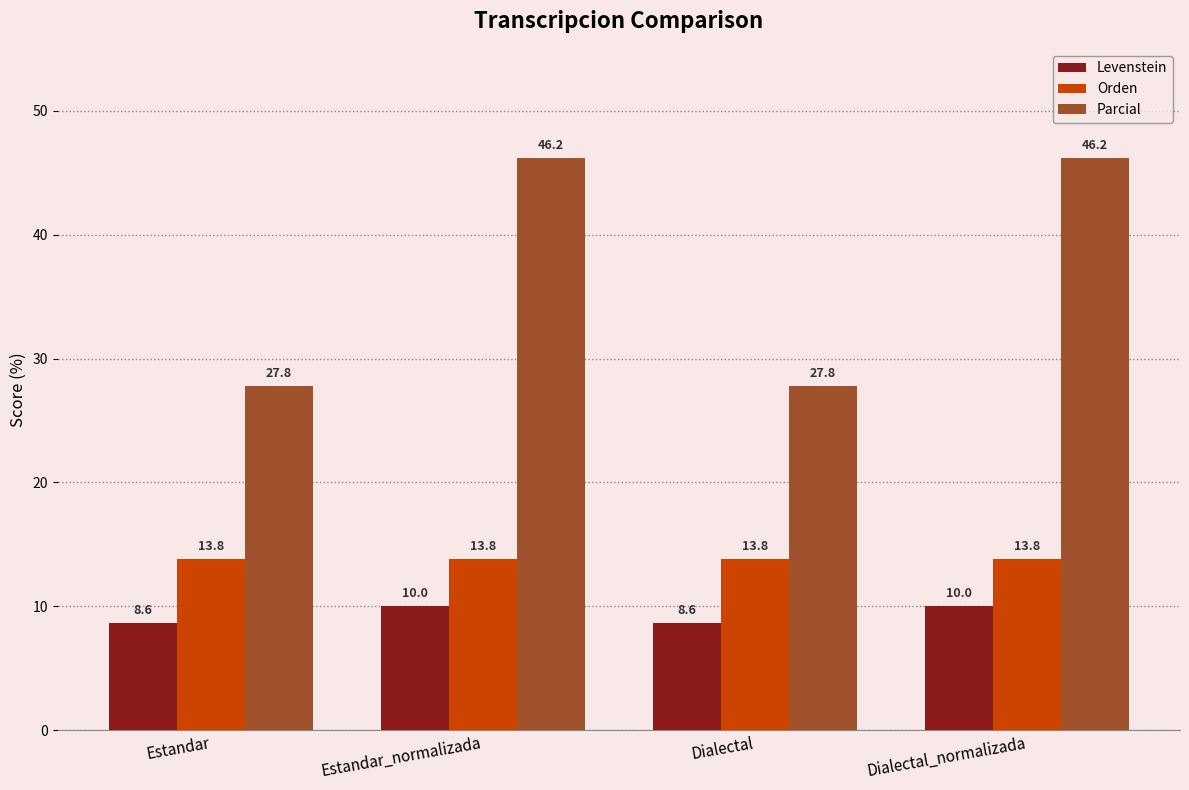

What are all the series names shown in the legend?

Levenstein, Orden, Parcial